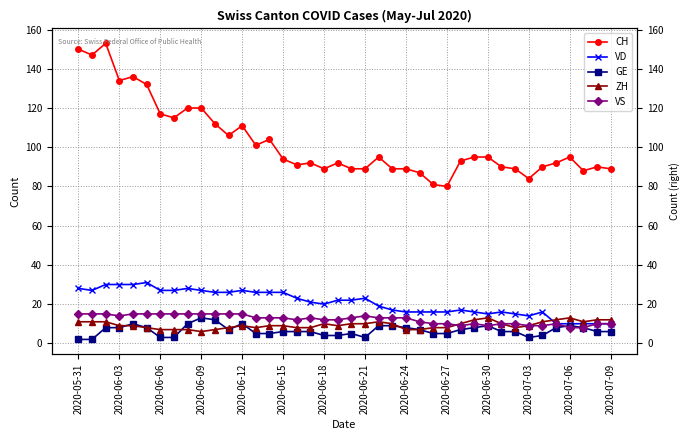

Which series changed the most between 2020-06-27 and 2020-06-30?

CH